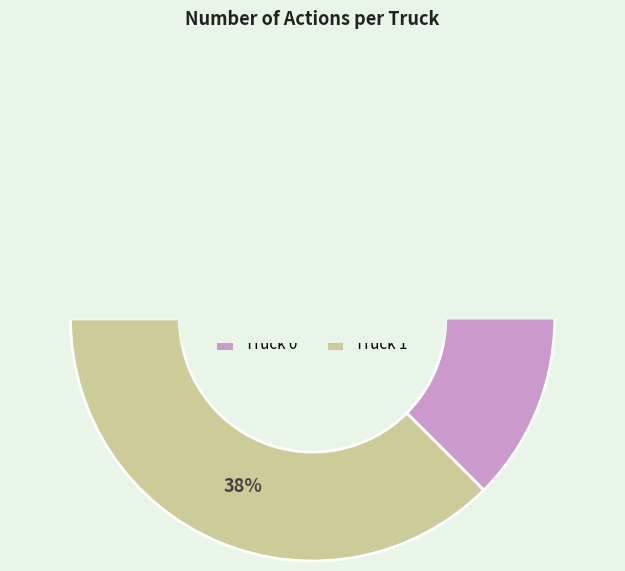

To the nearest percent, what is the combined percentage of Truck 1 and Truck 0?

100%